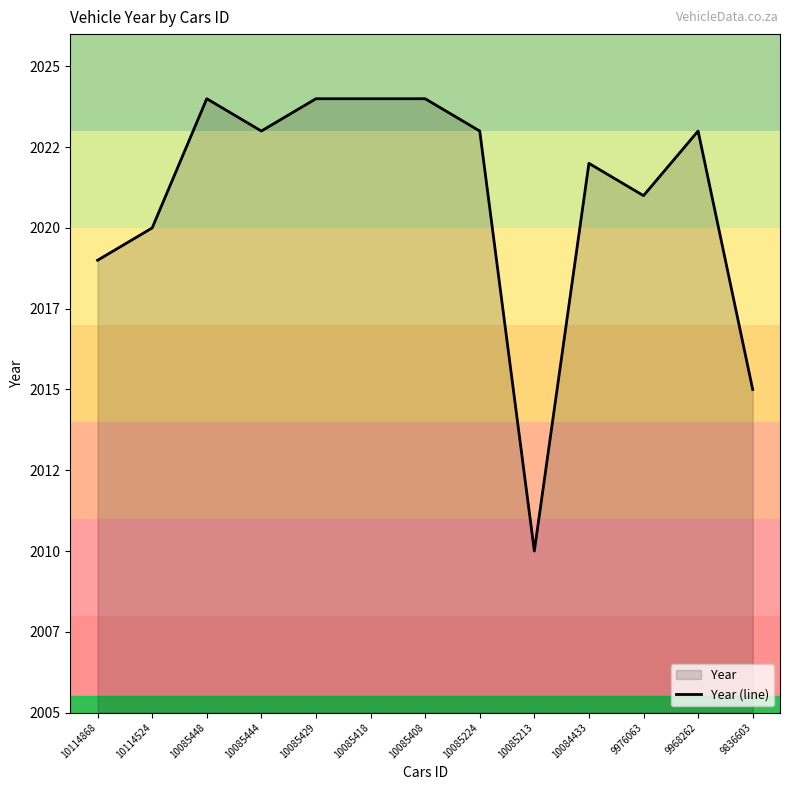

Is it true that the value at 10085213 is 2807?

False